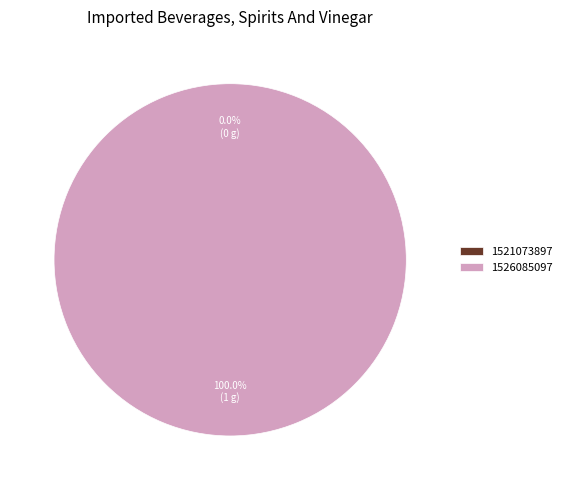

What is the largest slice in the pie chart?

1526085097